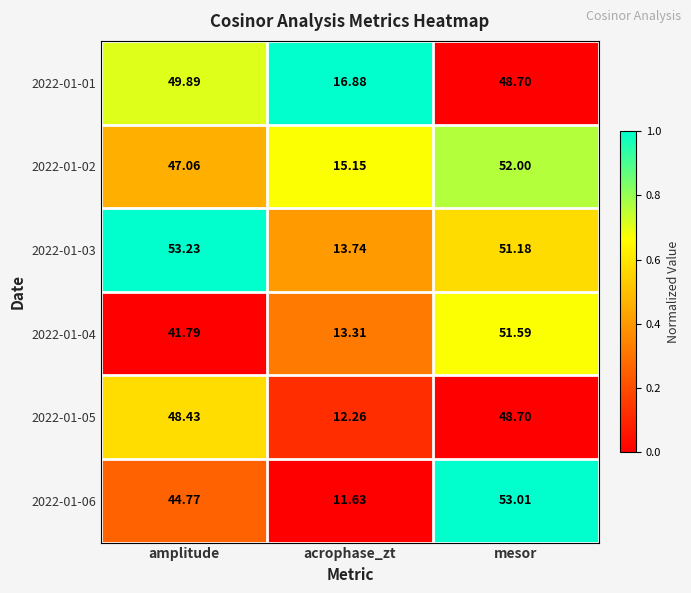

Which category has the lowest value across all series?

acrophase_zt